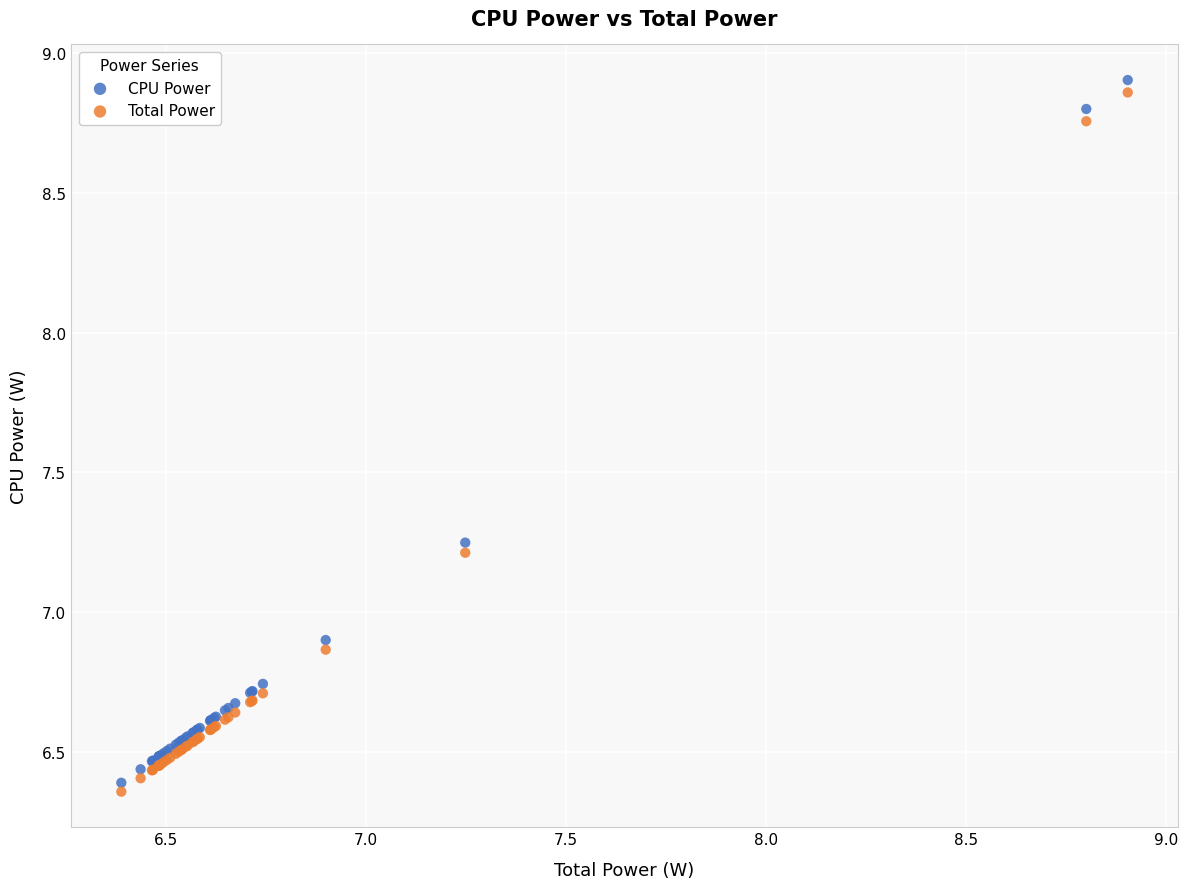

Which series has the widest spread of Y values?

CPU Power